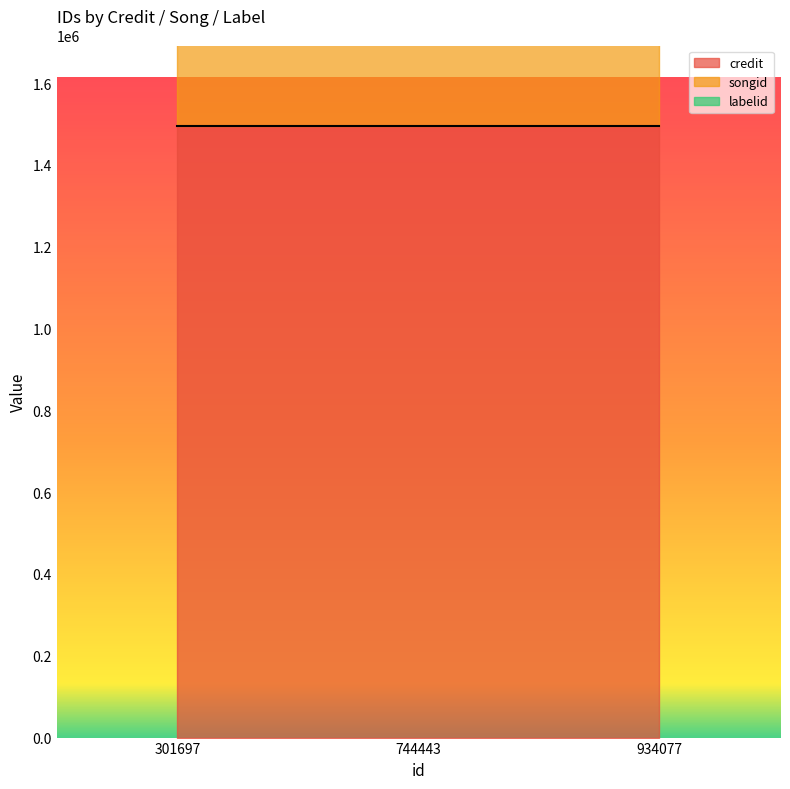

What is the value of the songid line point at the 3rd from the left?

3032947